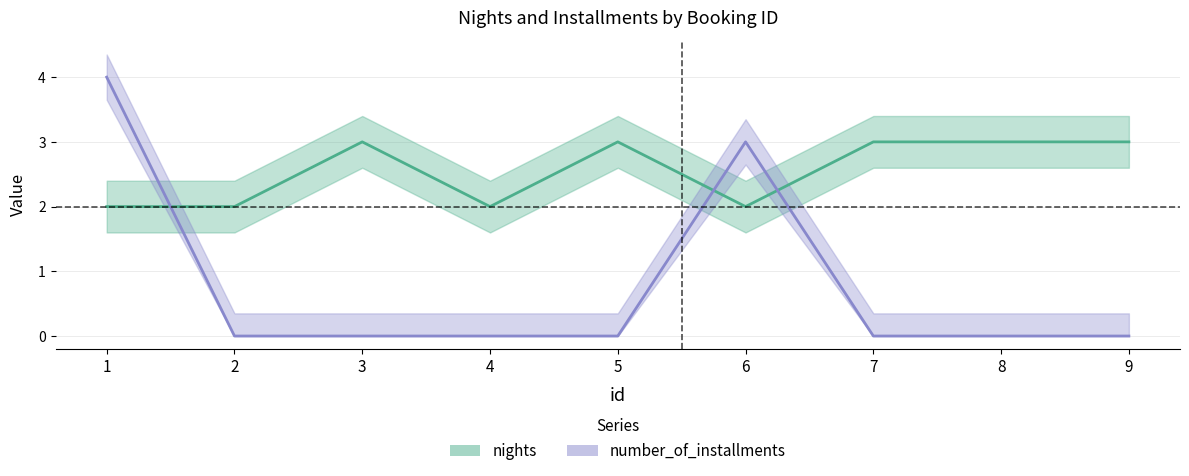

True or false: nights has more than 0 points higher than both neighbors.

True